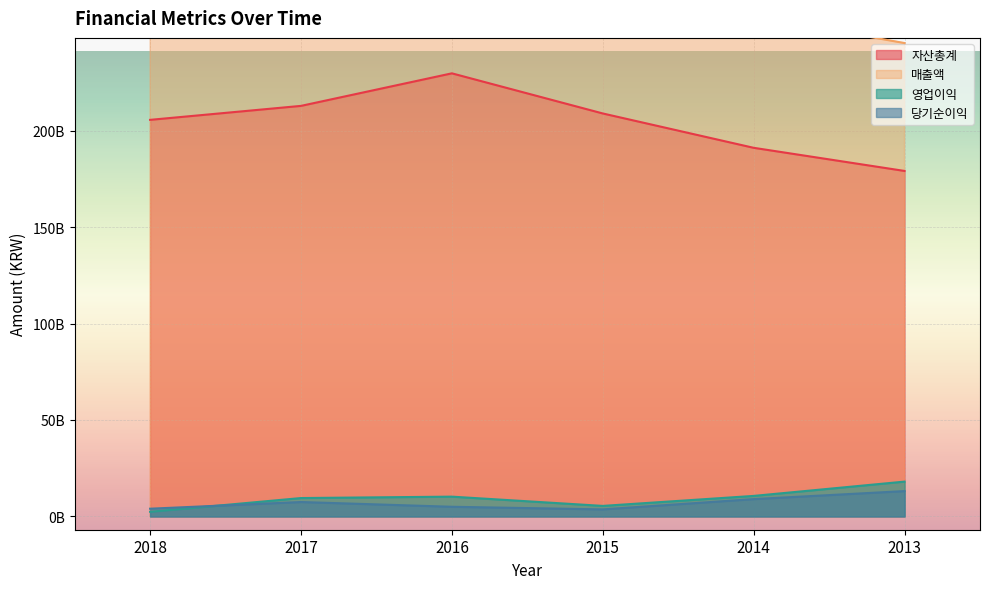

Read the 매출액 value at 2015.

289706298249